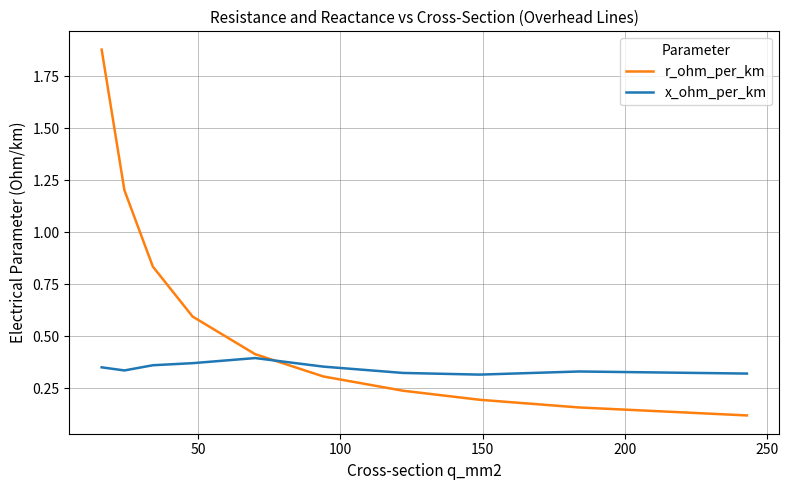

Which series has the largest total across all categories?

r_ohm_per_km